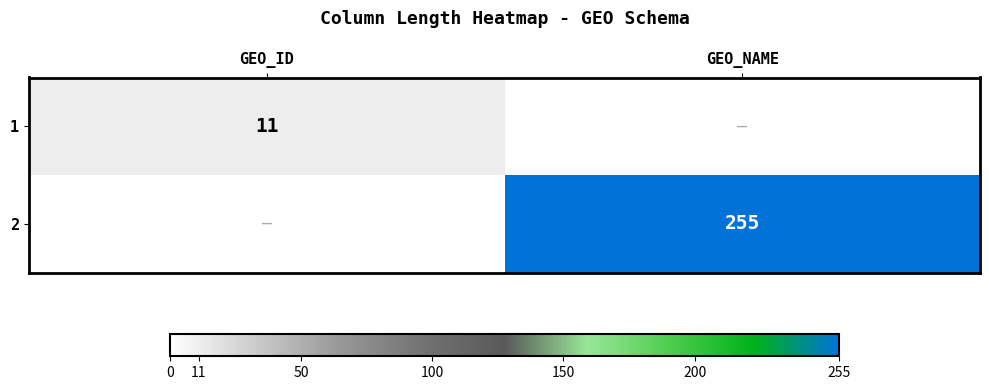

True or false: 2 has a value of 255 at GEO_NAME.

True